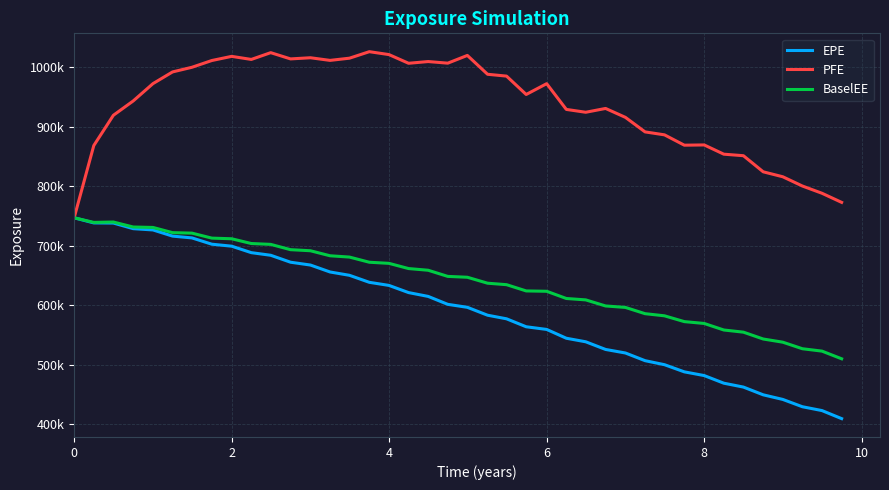

How many interior local valleys does the PFE series have?

8